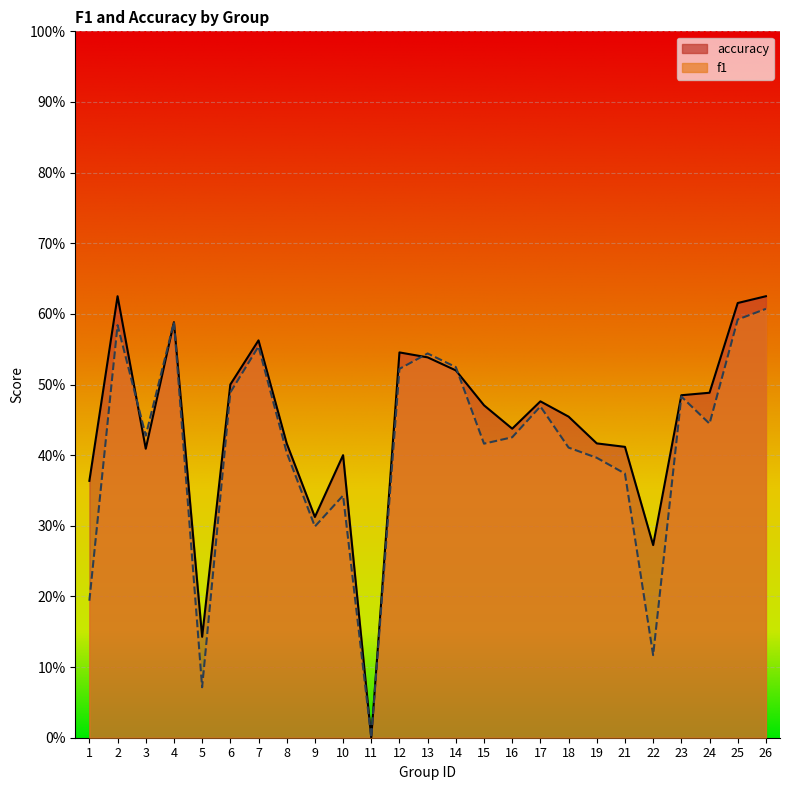

Reading left to right, transcribe all the data shown in this chart.

f1: 1=0.2	2=0.6	3=0.4	4=0.6	5=0.1	6=0.5	7=0.6	8=0.4	9=0.3	10=0.3	11=0.0	12=0.5	13=0.5	14=0.5	15=0.4	16=0.4	17=0.5	18=0.4	19=0.4	21=0.4	22=0.1	23=0.5	24=0.4	25=0.6	26=0.6
accuracy: 1=0.4	2=0.6	3=0.4	4=0.6	5=0.1	6=0.5	7=0.6	8=0.4	9=0.3	10=0.4	11=0.0	12=0.5	13=0.5	14=0.5	15=0.5	16=0.4	17=0.5	18=0.5	19=0.4	21=0.4	22=0.3	23=0.5	24=0.5	25=0.6	26=0.6